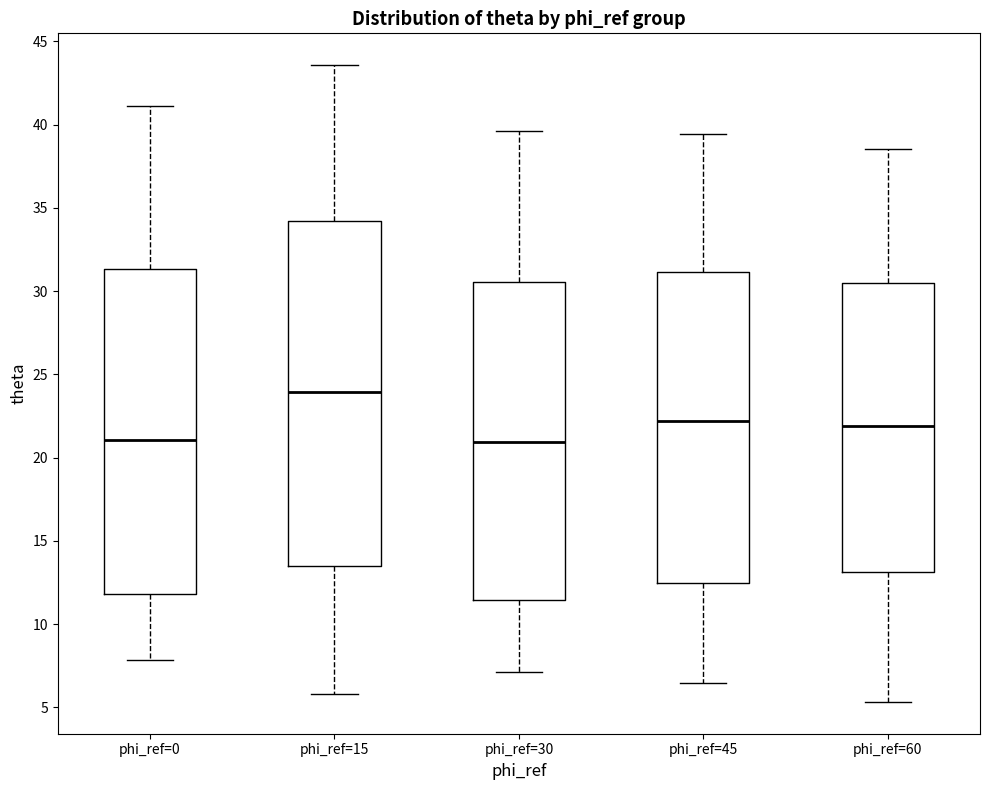

Comparing the boxes themselves (not the whiskers), which one is the tallest?

phi_ref=15